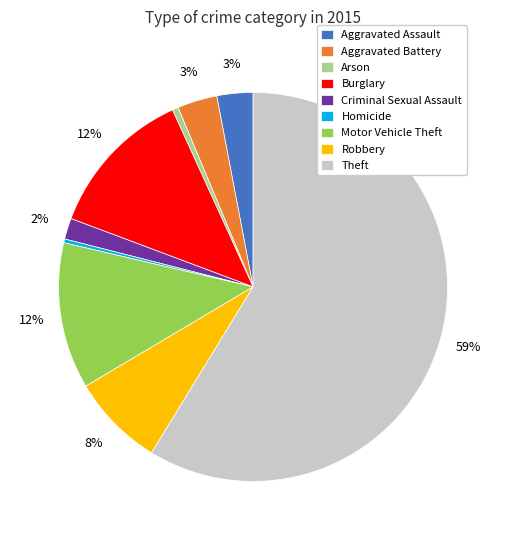

To the nearest percent, what percentage of the pie is Motor Vehicle Theft?

12%